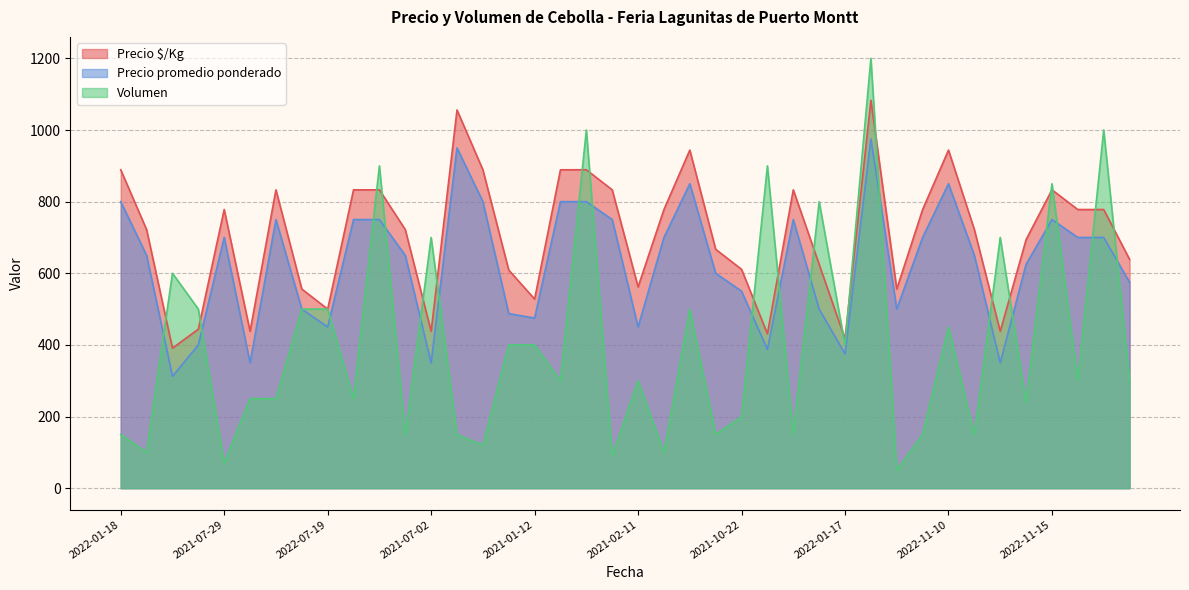

How many lines are shown in the chart?

3